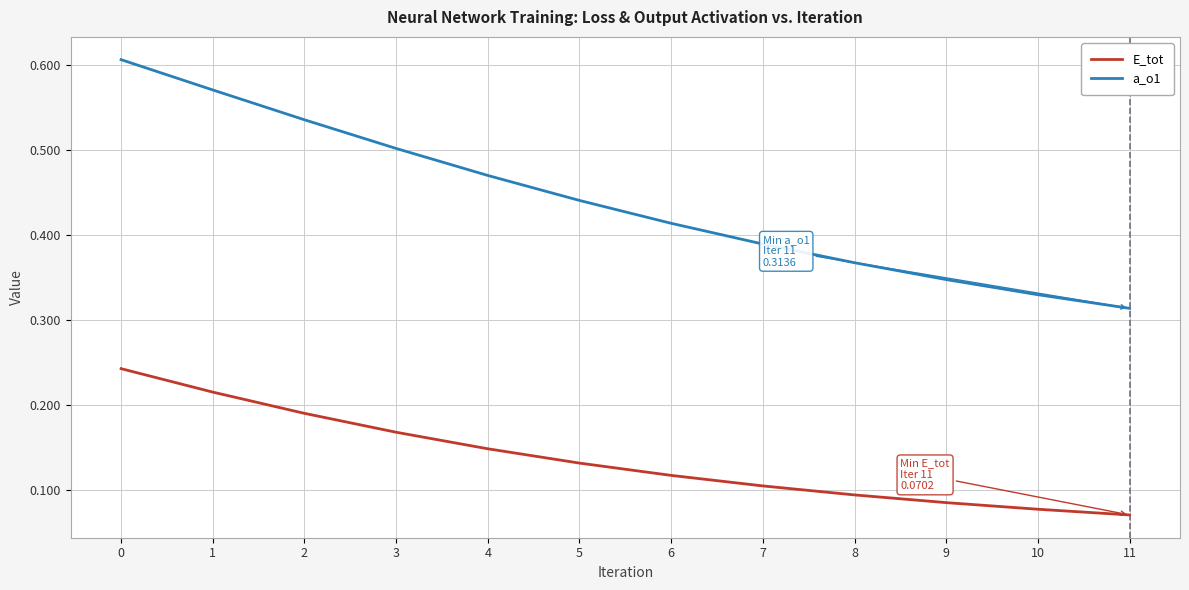

Rank the series by their average value, from highest to lowest.

a_o1, E_tot